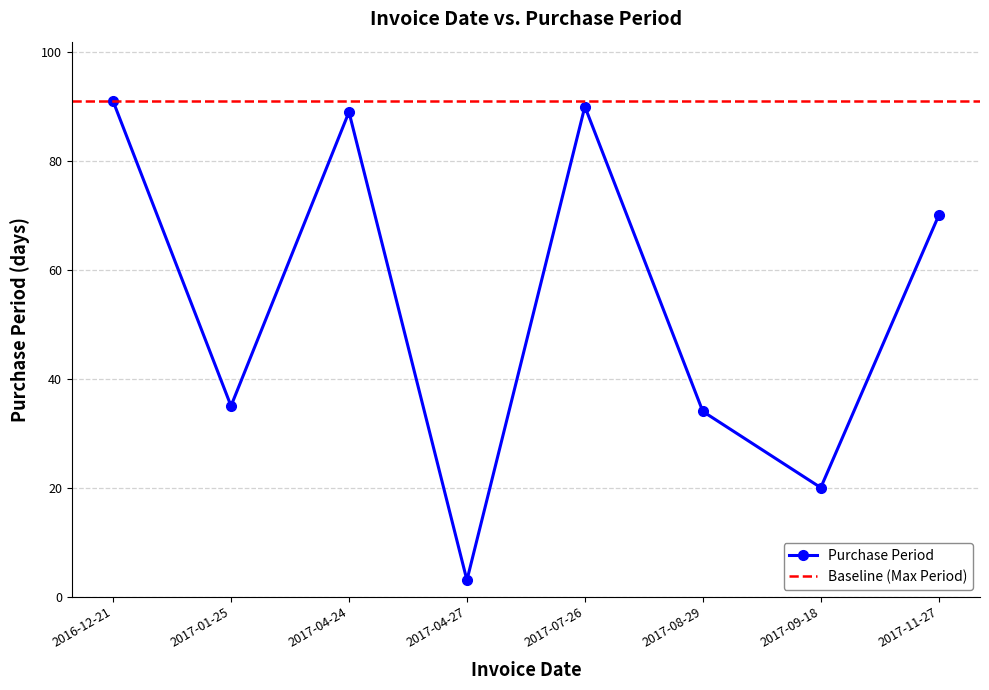

List the labels in order of value, largest first.

2016-12-21, 2017-07-26, 2017-04-24, 2017-11-27, 2017-01-25, 2017-08-29, 2017-09-18, 2017-04-27